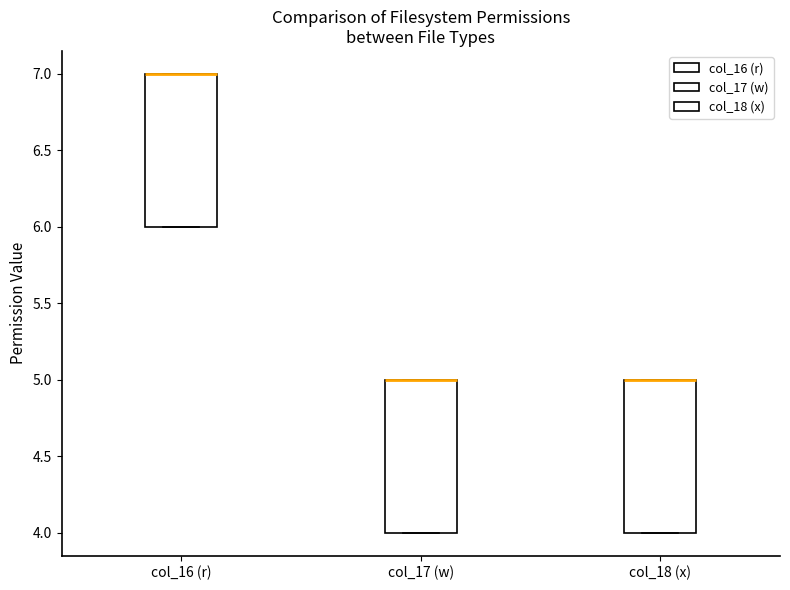

Reading left to right, transcribe this box plot: for each box, give where its median line is, the range the box spans, and where its two whiskers end, as read against the y-axis. The values are not printed on the chart, so give them approximately, as read against the axis.

col_16 (r): median 7 (drawn on the box's upper edge), box 6 to 7, whiskers 6 to 7
col_17 (w): median 5 (drawn on the box's upper edge), box 4 to 5, whiskers 4 to 5
col_18 (x): median 5 (drawn on the box's upper edge), box 4 to 5, whiskers 4 to 5